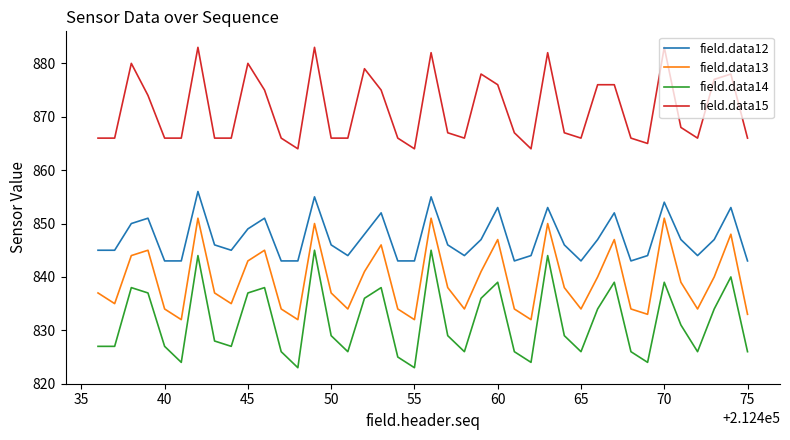

How many distinct data groups are displayed?

4